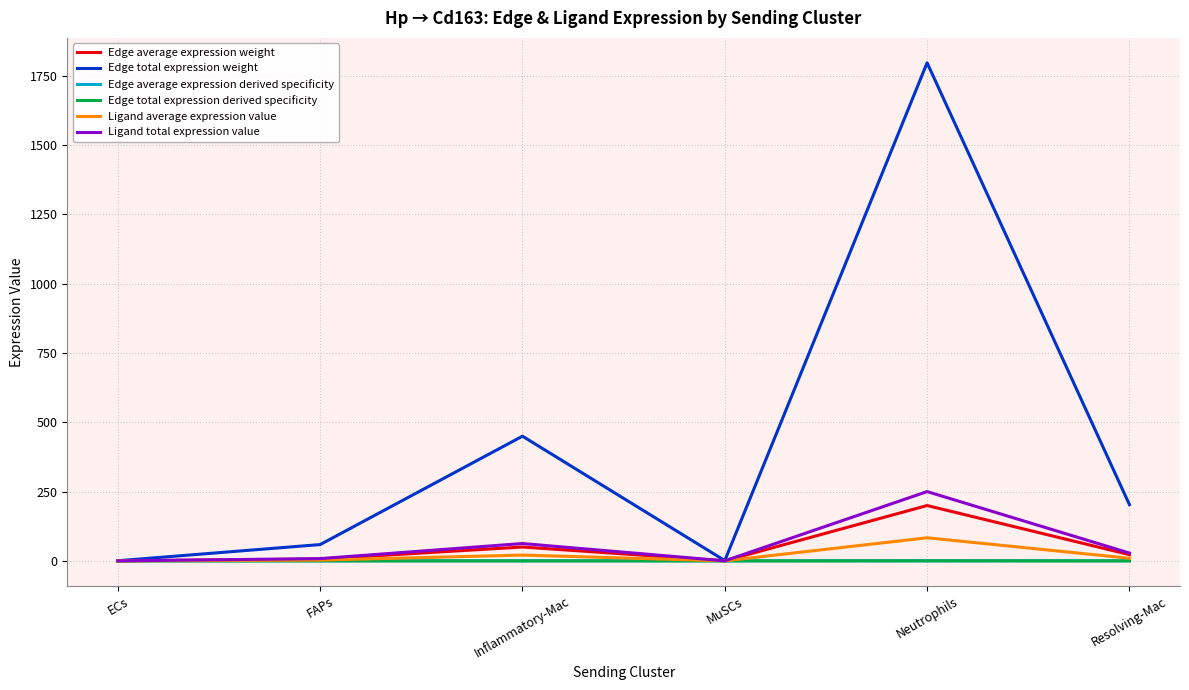

Does the chart display data point markers on the line(s)?

No